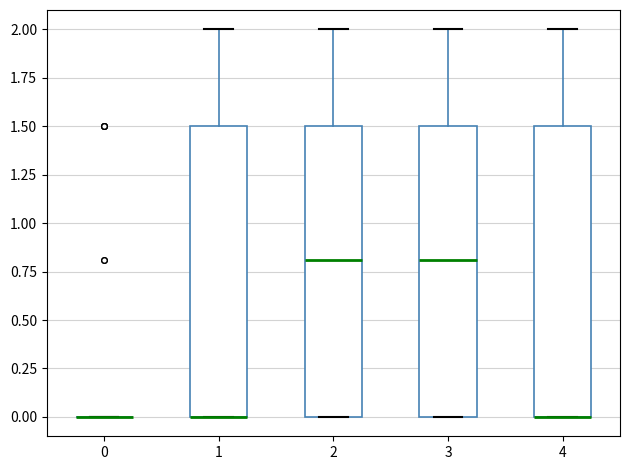

Reading left to right, read every box against the y-axis: the position of its median line, the range the box covers, and the ends of its whiskers. The values are not printed on the chart, so give them approximately, as read against the axis.

0: box collapsed to a line at 0.0, whiskers 0.0 to 0.0
1: median 0.0 (drawn on the box's lower edge), box 0.0 to 1.5, whiskers 0.0 to 2.0
2: median 0.8, box 0.0 to 1.5, whiskers 0.0 to 2.0
3: median 0.8, box 0.0 to 1.5, whiskers 0.0 to 2.0
4: median 0.0 (drawn on the box's lower edge), box 0.0 to 1.5, whiskers 0.0 to 2.0